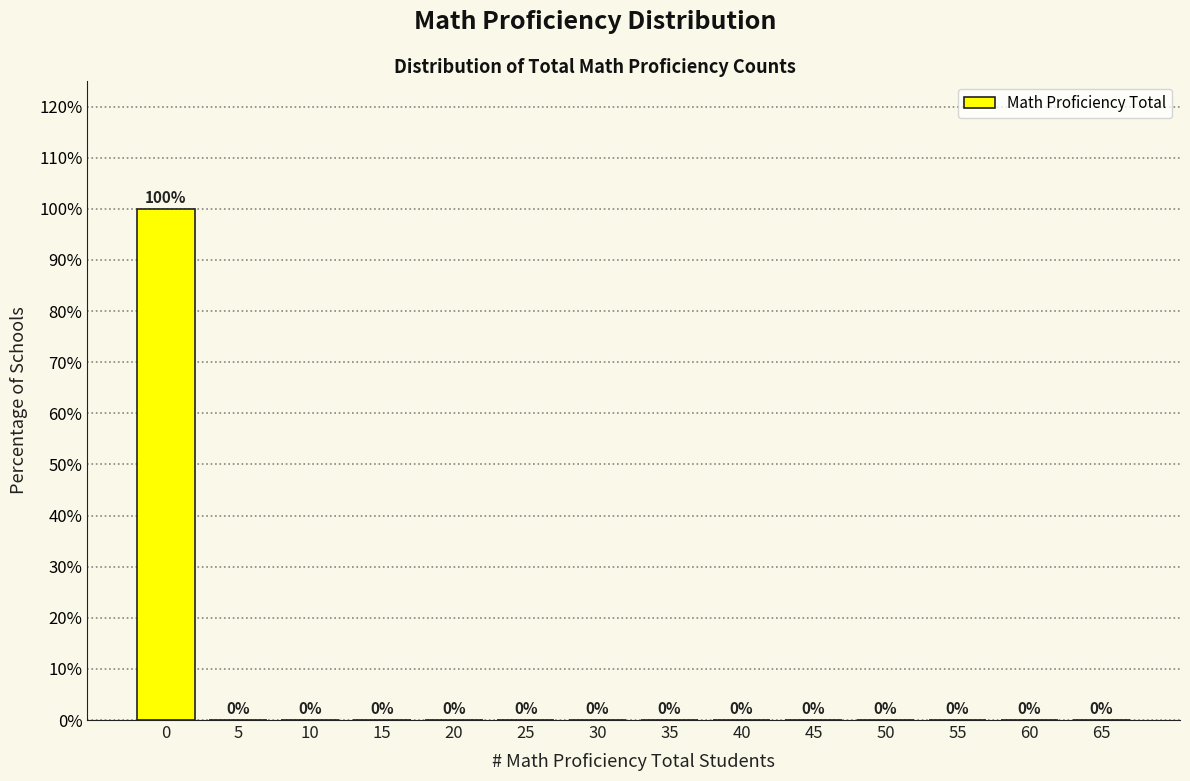

Reading left to right, what are all the values shown in this chart?

0=100	5=0	10=0	15=0	20=0	25=0	30=0	35=0	40=0	45=0	50=0	55=0	60=0	65=0